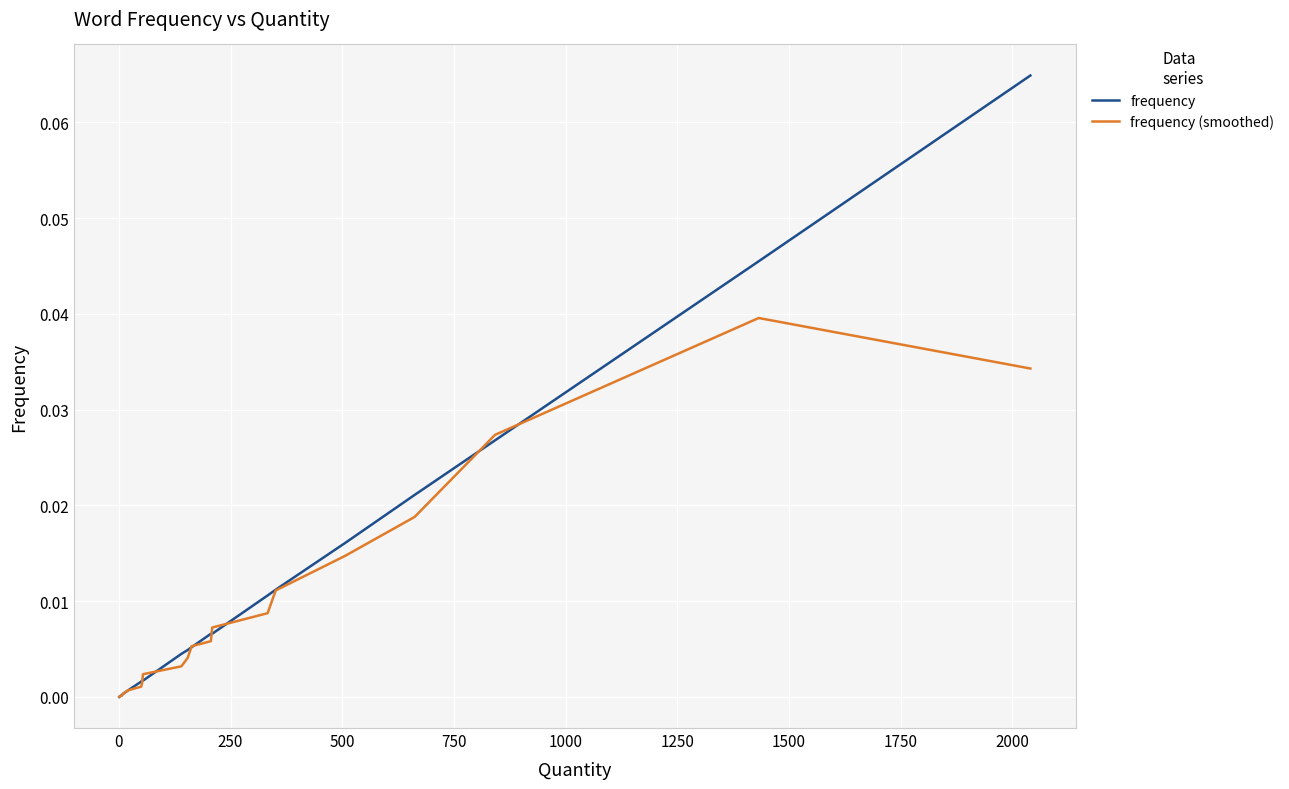

Rank the series by their maximum value, from highest to lowest.

frequency, frequency (smoothed)